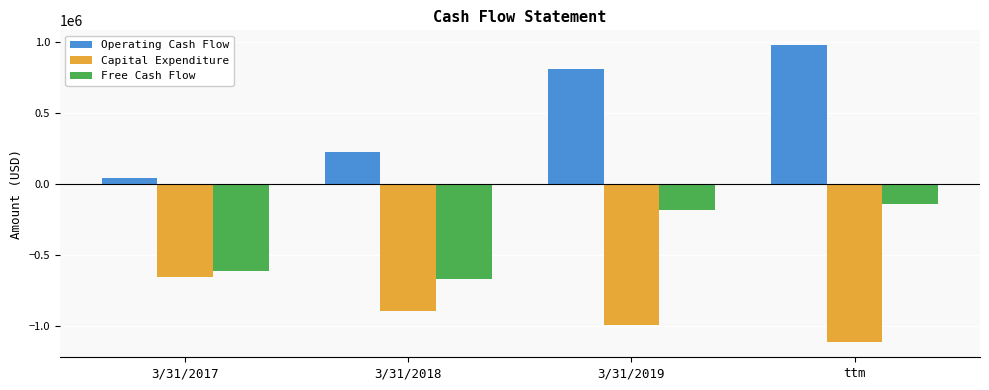

What is the difference between the second highest and second lowest values in the Operating Cash Flow series?

588575